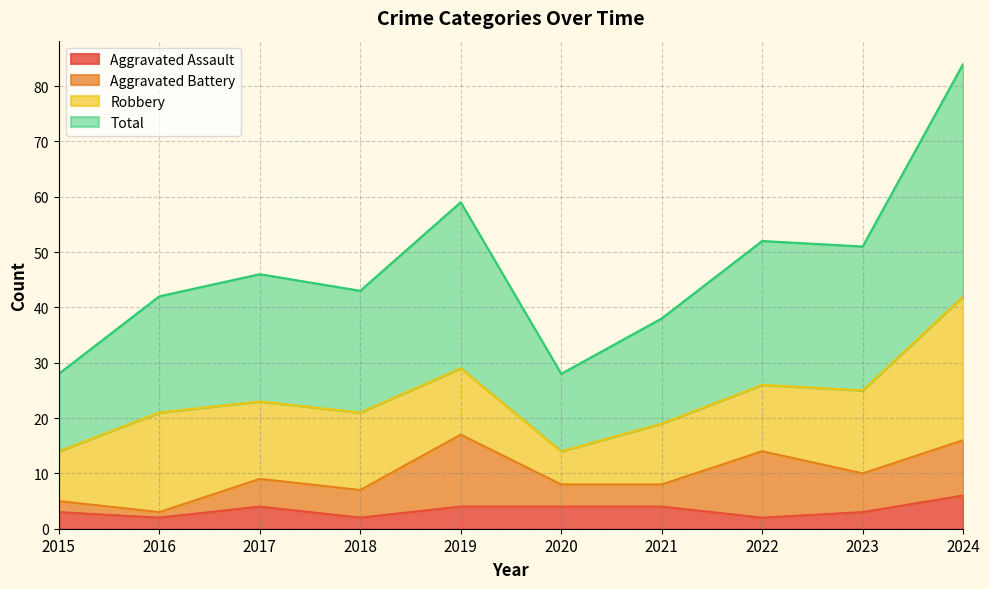

Is it true that Aggravated Assault equals 4 at 2017?

True